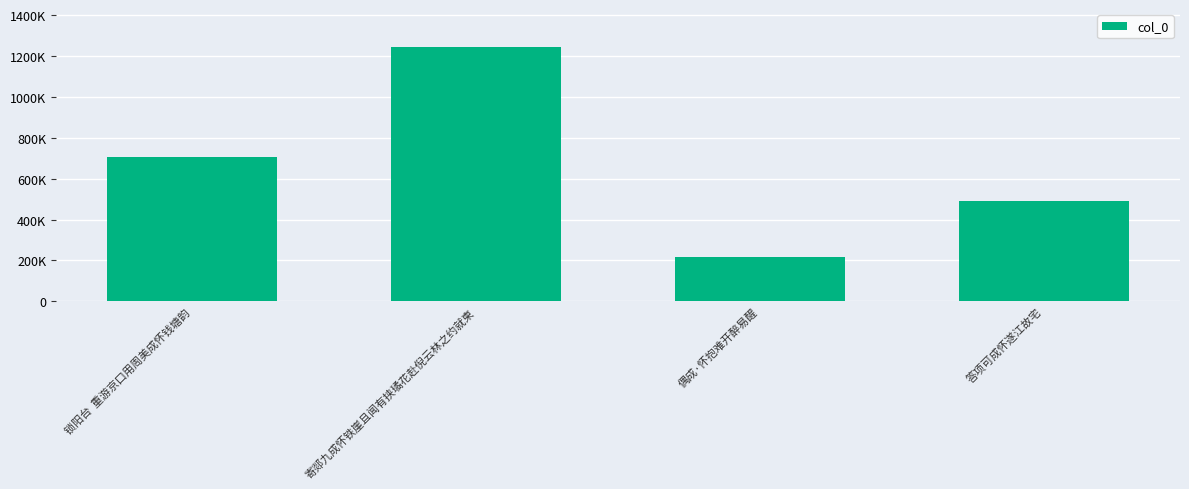

What position from the left is 答项可成怀遂江故宅?

4